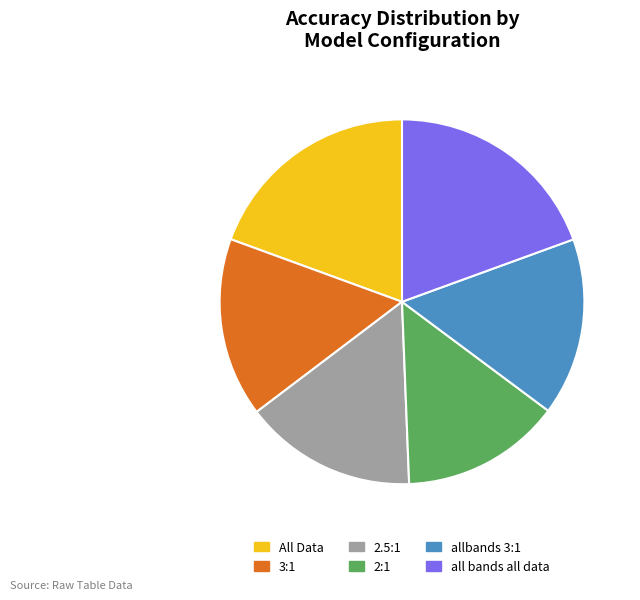

The 3:1 slice represents 16% of the pie. True or false?

True